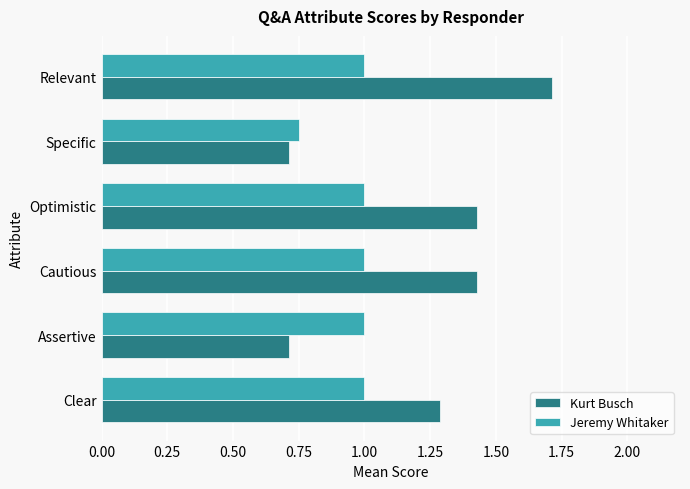

Where is Jeremy Whitaker nearest to the value 0?

Specific